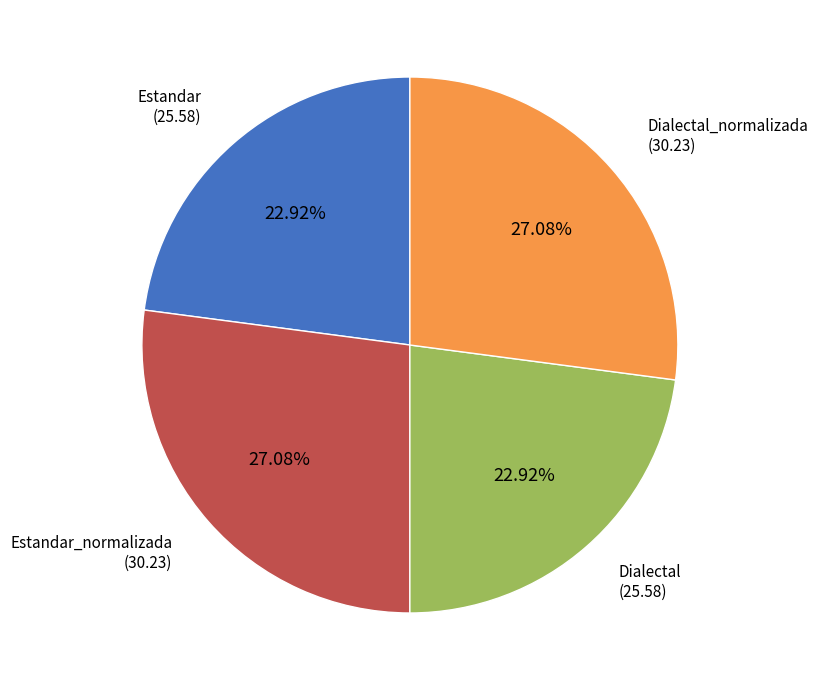

Is there any slice that represents more than half of the pie?

No